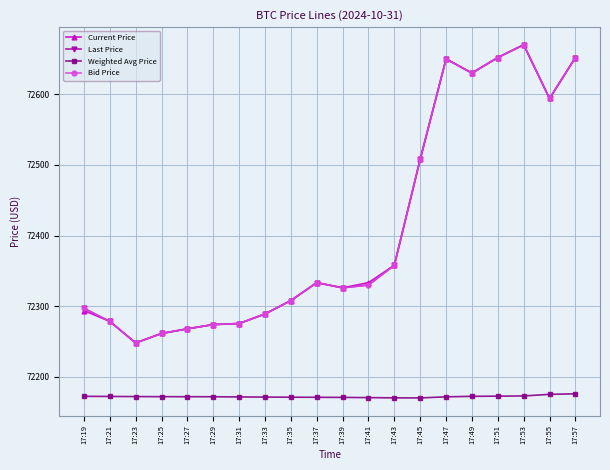

What is the difference between the highest and lowest values at 17:43?

187.7